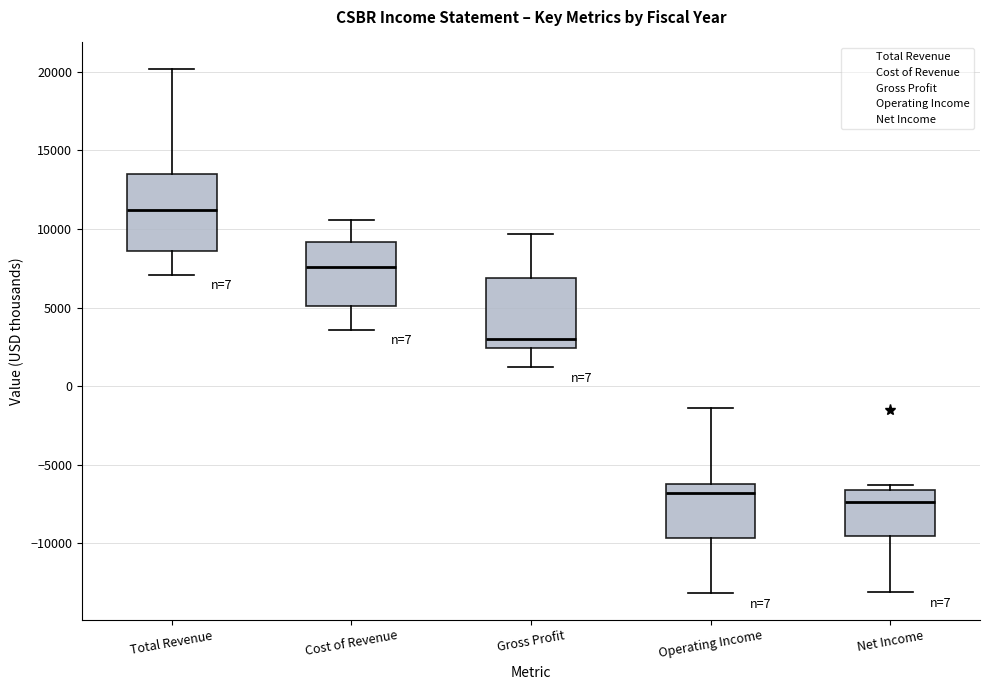

Reading left to right, read every box against the y-axis: the position of its median line, the range the box covers, and the ends of its whiskers. The values are not printed on the chart, so give them approximately, as read against the axis.

Total Revenue: median 11000, box 8500 to 13500, whiskers 7000 to 20000
Cost of Revenue: median 7500, box 5000 to 9000, whiskers 3500 to 10500
Gross Profit: median 3000, box 2500 to 7000, whiskers 1000 to 9500
Operating Income: median -7000, box -9500 to -6000, whiskers -13000 to -1500
Net Income: median -7500, box -9500 to -6500, whiskers -13000 to -6500 (just above the box's upper edge)